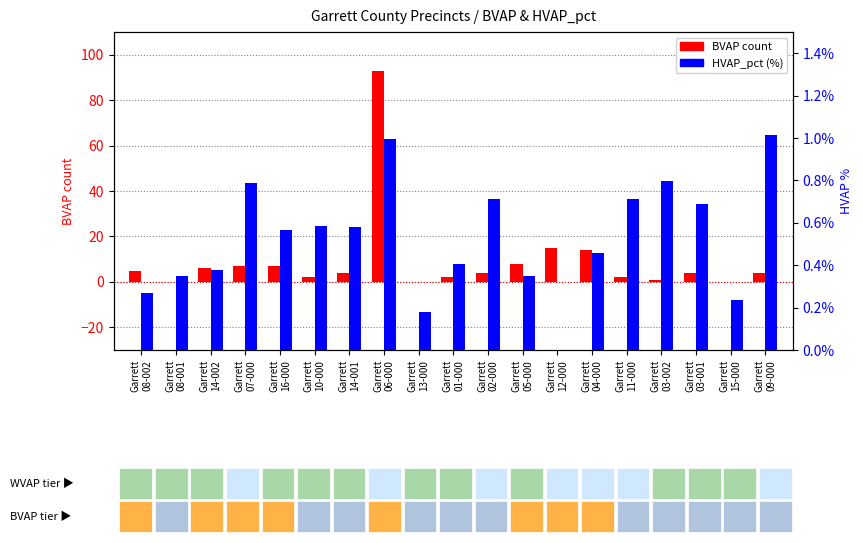

What is the difference between the maximum and minimum values in the HVAP_pct series?

1.0